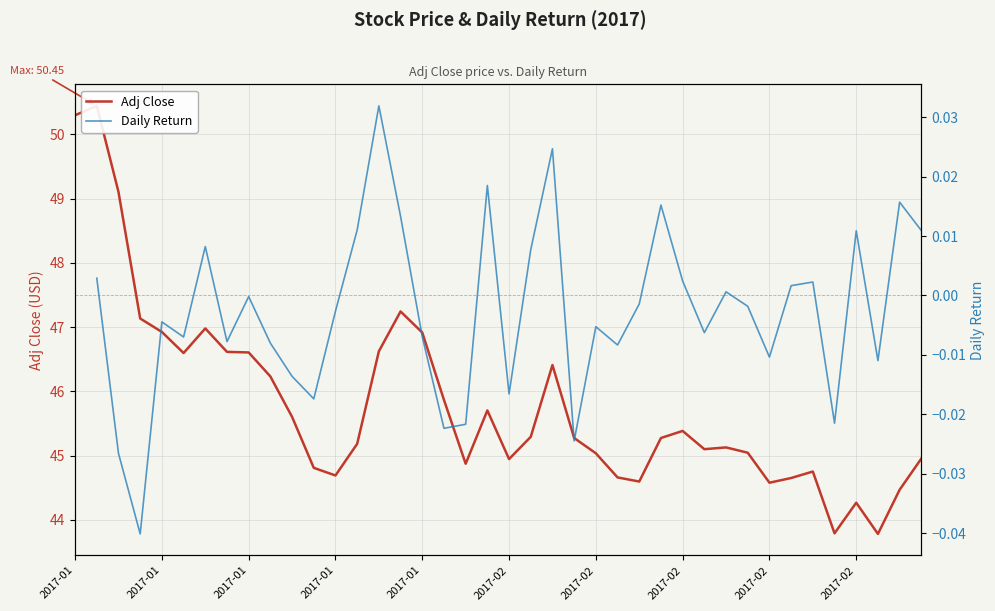

Reading left to right, extract all data points from this chart.

50.3	50.4	49.1	47.1	46.9	46.6	47.0	46.6	46.6	46.2	45.6	44.8	44.7	45.2	46.6	47.2	46.9	45.9	44.9	45.7	44.9	45.3	46.4	45.3	45.0	44.7	44.6	45.3	45.4	45.1	45.1	45.0	44.6	44.6	44.8	43.8	44.3	43.8	44.5	45.0